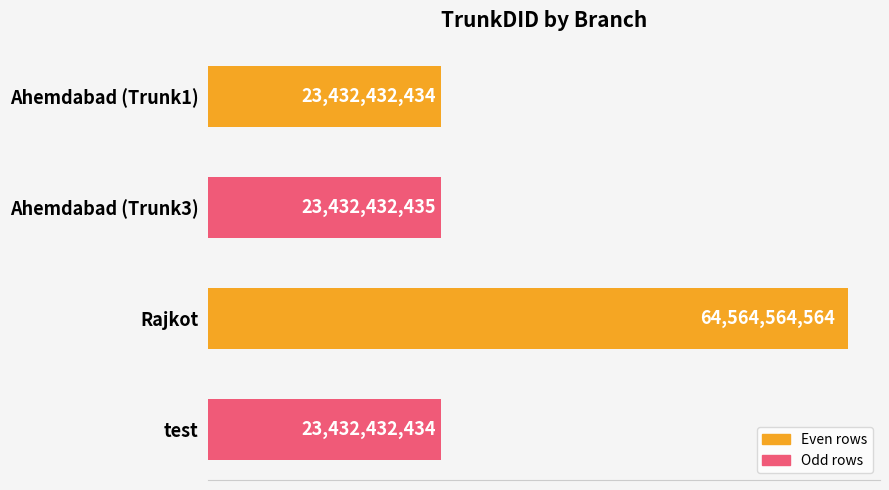

What is the greatest value displayed?

64564564564